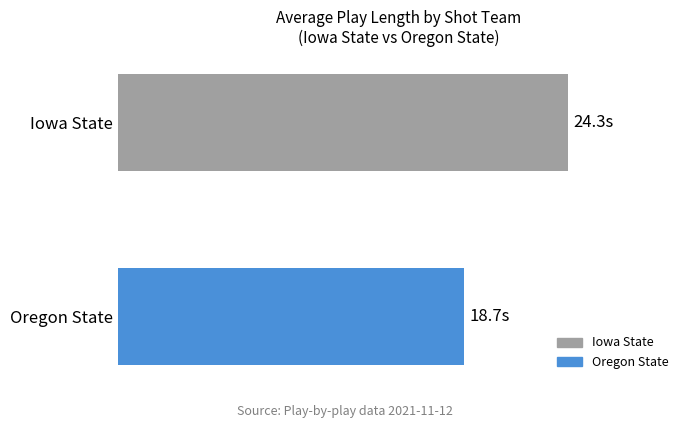

What is the maximum value shown in the chart?

24.3